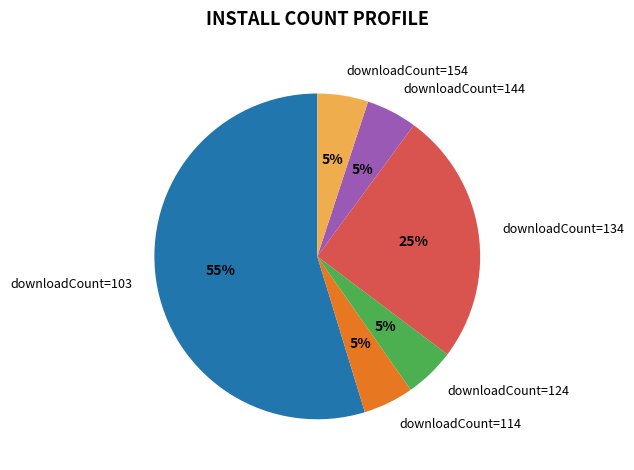

What is the ratio of the value at downloadCount=134 to the value at downloadCount=114?

5.0